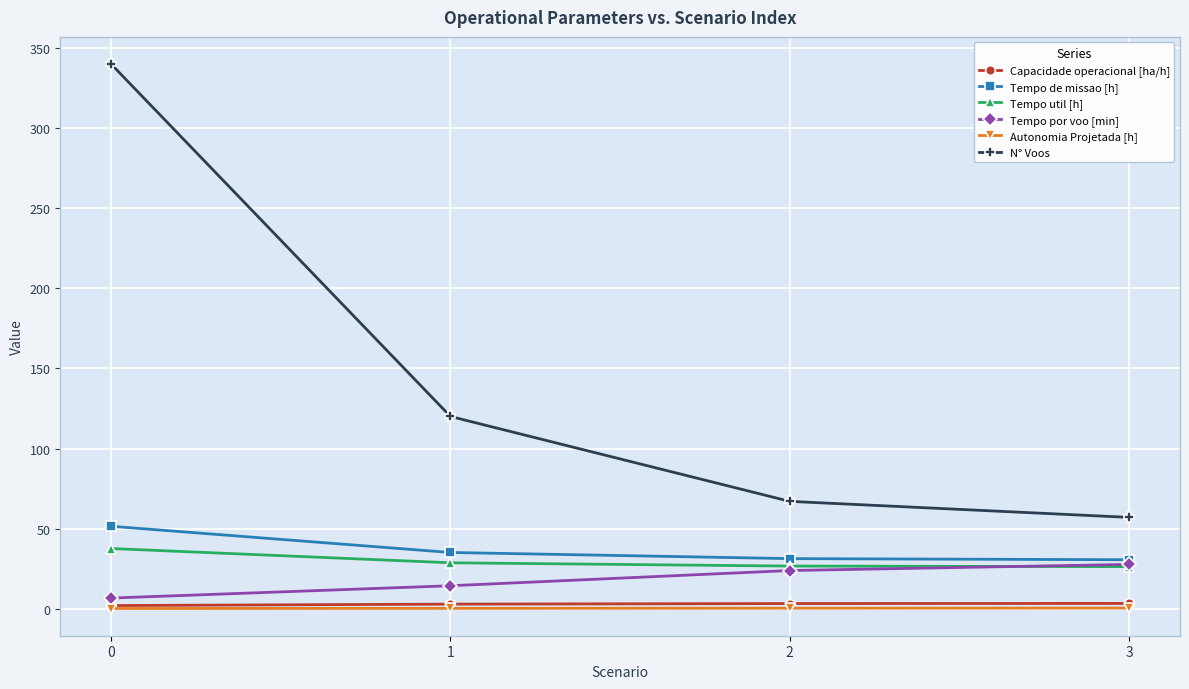

What is the smallest value displayed?

0.1